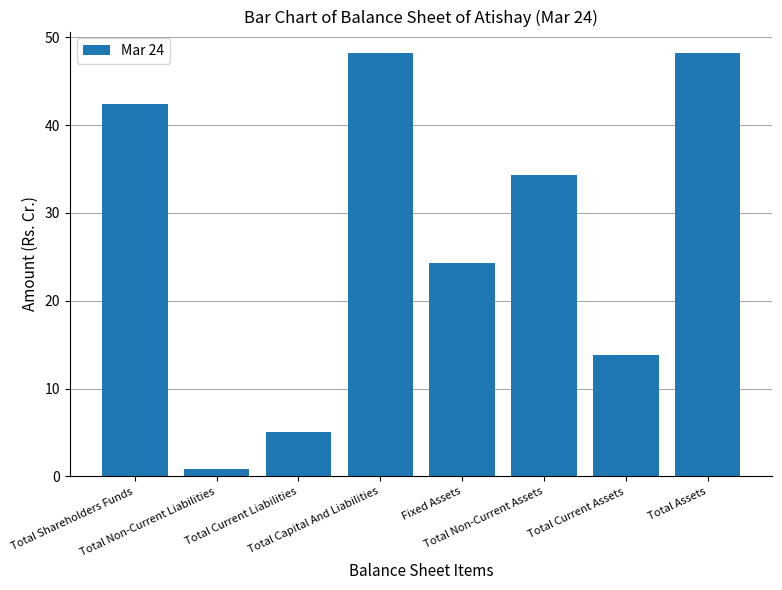

Between Total Shareholders Funds and Total Assets, which is larger?

Total Assets